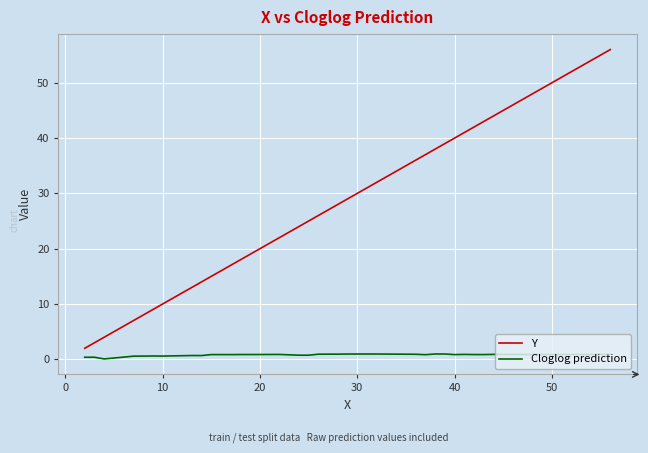

What is the difference between the maximum and minimum values in the Y series?

54.0